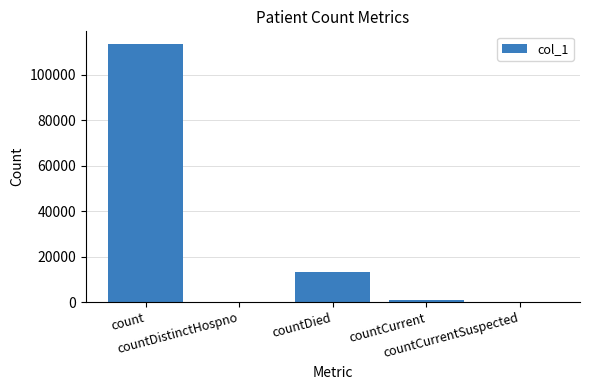

What is the change in value from countDistinctHospno to countDied?

+13213